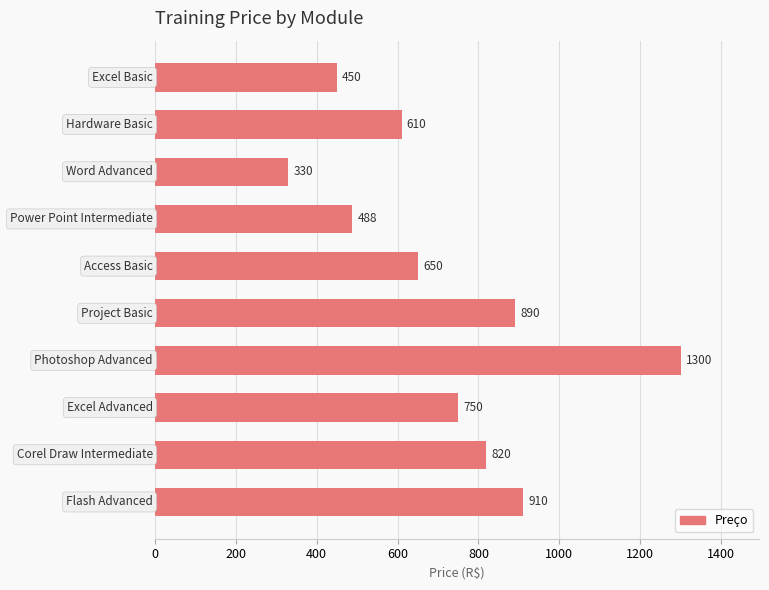

Reading top to bottom, extract all data points from this chart.

450	610	330	488	650	890	1300	750	820	910